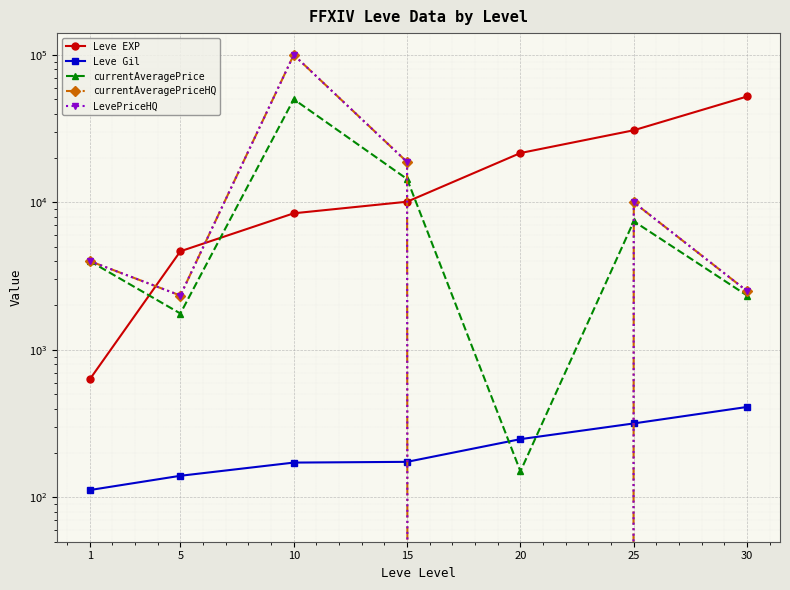

Which category has the highest value in the currentAveragePrice series?

10